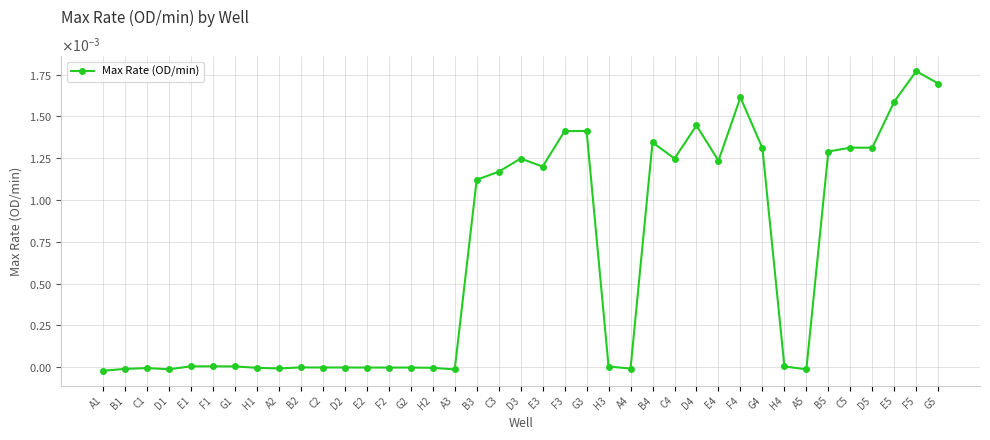

The chart shows a value of -0.0 at A4. True or false?

True